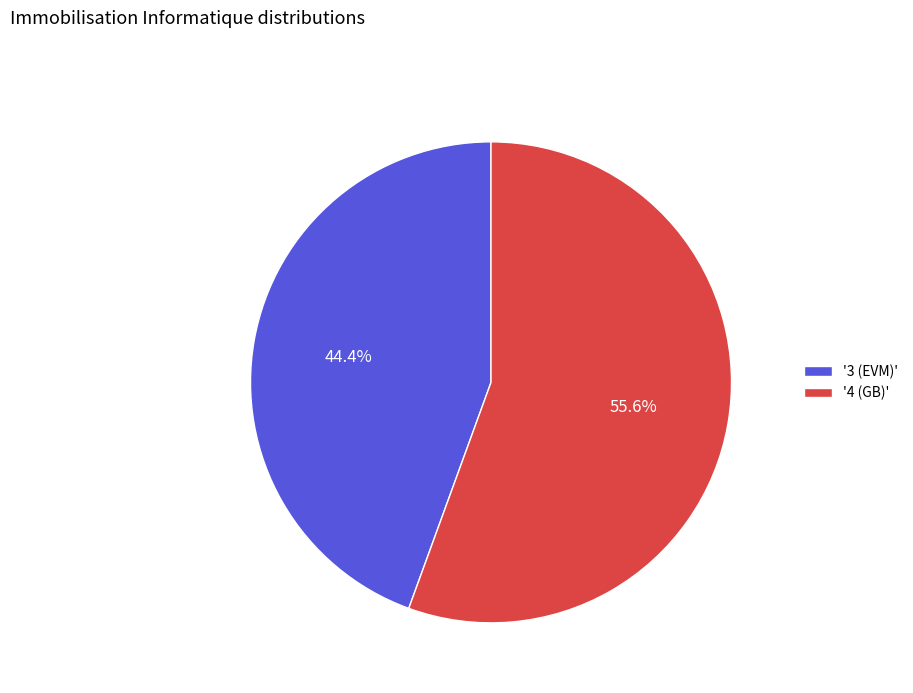

What is the majority slice?

'4 (GB)'